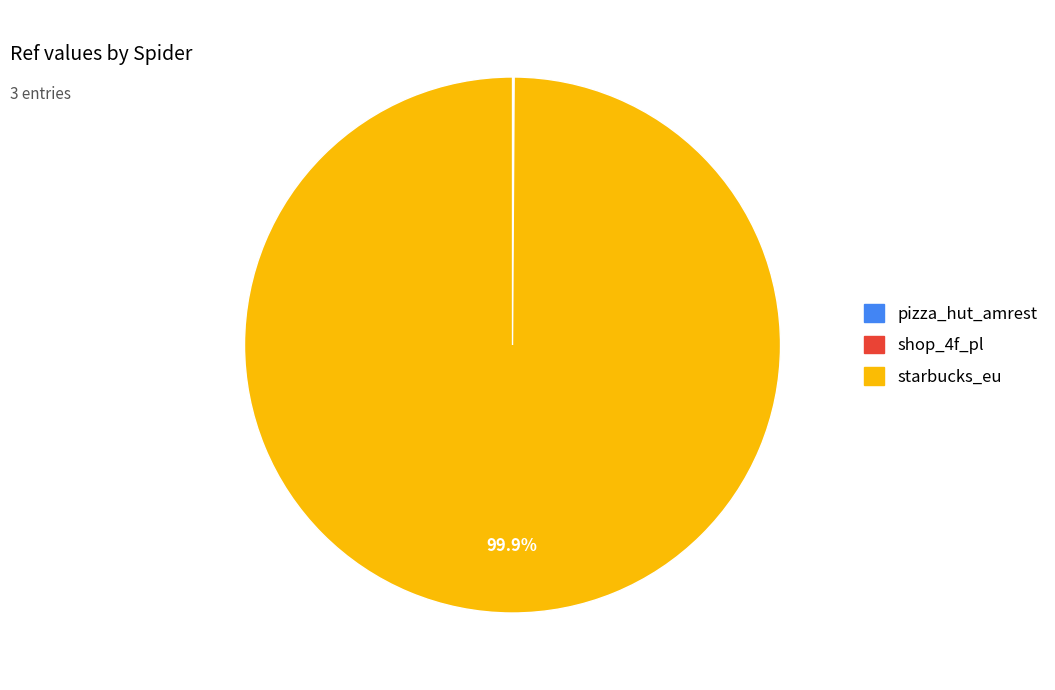

How much of the chart is everything except starbucks_eu?

0.1%